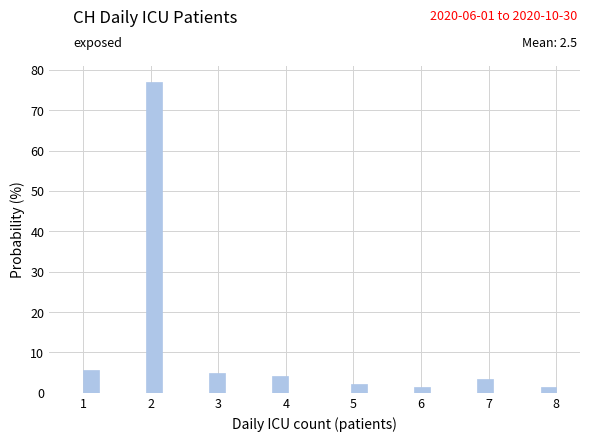

Around what value on the x-axis is the tallest bar? Give the approximate position of its centre, as read against the axis.

2.1